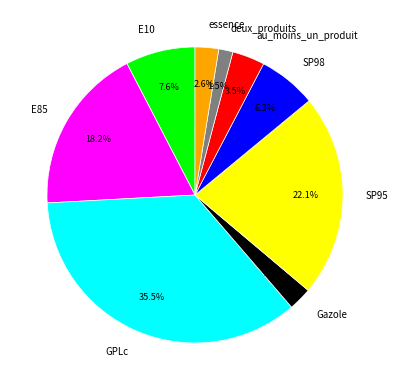

What percentage do essence and SP95 together represent?

24.7%